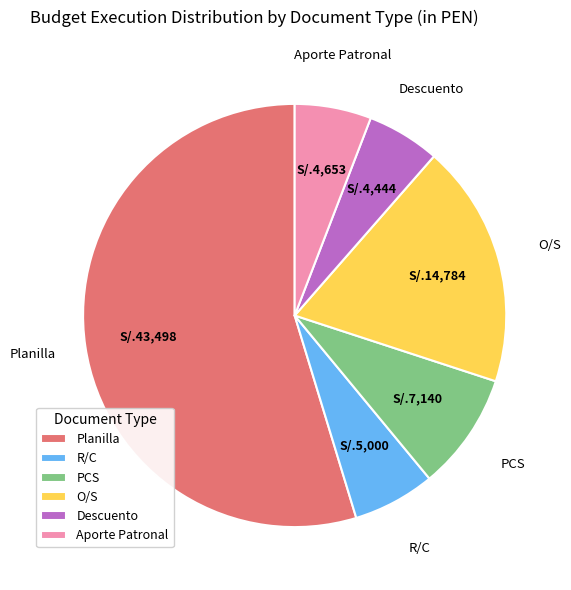

What is the ratio of the value at Planilla to the value at R/C?

8.7